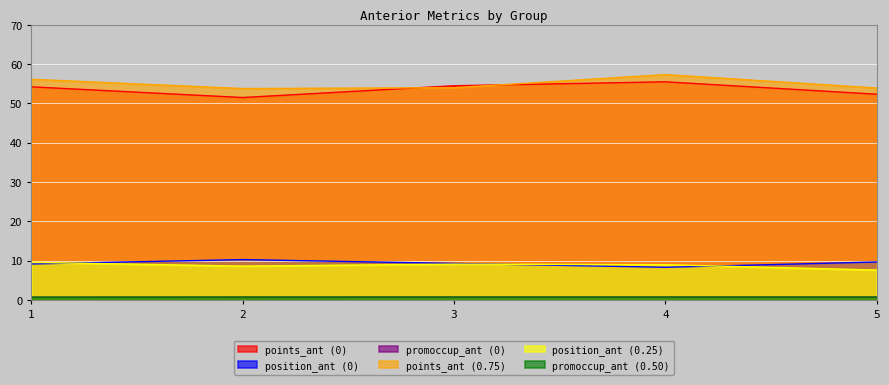

How many values in the position_ant_25 series are below 8?

1